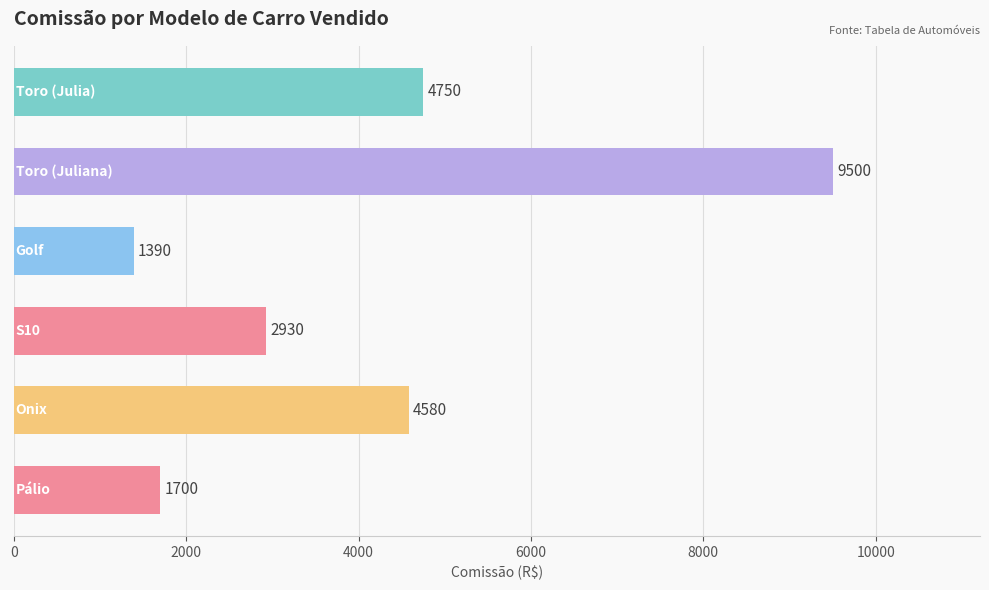

What is the difference between the second highest and minimum values?

3360